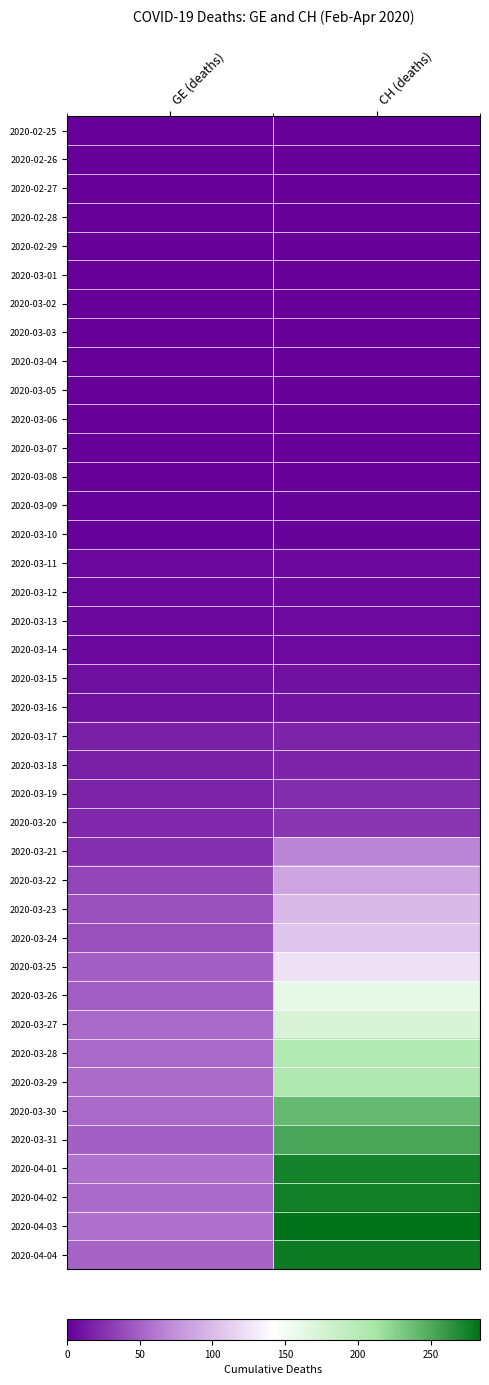

Reading left to right, extract all data points from this chart.

2020-02-25: GE (deaths)=0	CH (deaths)=0
2020-02-26: GE (deaths)=0	CH (deaths)=0
2020-02-27: GE (deaths)=0	CH (deaths)=0
2020-02-28: GE (deaths)=0	CH (deaths)=0
2020-02-29: GE (deaths)=0	CH (deaths)=0
2020-03-01: GE (deaths)=0	CH (deaths)=0
2020-03-02: GE (deaths)=0	CH (deaths)=0
2020-03-03: GE (deaths)=0	CH (deaths)=0
2020-03-04: GE (deaths)=0	CH (deaths)=0
2020-03-05: GE (deaths)=0	CH (deaths)=0
2020-03-06: GE (deaths)=0	CH (deaths)=0
2020-03-07: GE (deaths)=0	CH (deaths)=0
2020-03-08: GE (deaths)=0	CH (deaths)=0
2020-03-09: GE (deaths)=1	CH (deaths)=2
2020-03-10: GE (deaths)=1	CH (deaths)=2
2020-03-11: GE (deaths)=4	CH (deaths)=5
2020-03-12: GE (deaths)=4	CH (deaths)=5
2020-03-13: GE (deaths)=5	CH (deaths)=6
2020-03-14: GE (deaths)=5	CH (deaths)=6
2020-03-15: GE (deaths)=8	CH (deaths)=9
2020-03-16: GE (deaths)=9	CH (deaths)=10
2020-03-17: GE (deaths)=17	CH (deaths)=18
2020-03-18: GE (deaths)=17	CH (deaths)=19
2020-03-19: GE (deaths)=18	CH (deaths)=23
2020-03-20: GE (deaths)=21	CH (deaths)=28
2020-03-21: GE (deaths)=24	CH (deaths)=68
2020-03-22: GE (deaths)=36	CH (deaths)=87
2020-03-23: GE (deaths)=41	CH (deaths)=99
2020-03-24: GE (deaths)=41	CH (deaths)=106
2020-03-25: GE (deaths)=48	CH (deaths)=124
2020-03-26: GE (deaths)=48	CH (deaths)=161
2020-03-27: GE (deaths)=54	CH (deaths)=173
2020-03-28: GE (deaths)=54	CH (deaths)=202
2020-03-29: GE (deaths)=55	CH (deaths)=204
2020-03-30: GE (deaths)=54	CH (deaths)=240
2020-03-31: GE (deaths)=49	CH (deaths)=252
2020-04-01: GE (deaths)=58	CH (deaths)=275
2020-04-02: GE (deaths)=54	CH (deaths)=276
2020-04-03: GE (deaths)=58	CH (deaths)=284
2020-04-04: GE (deaths)=51	CH (deaths)=278